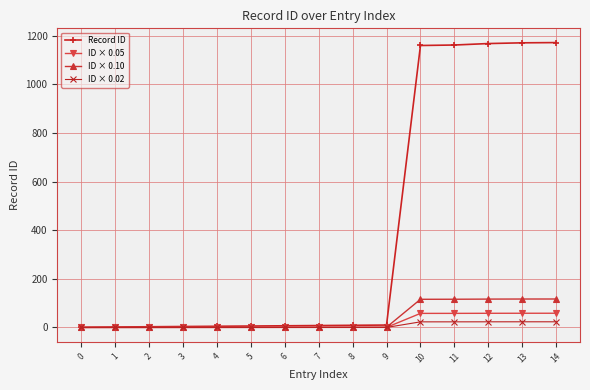

At how many categories does at least one series exceed 43?

5